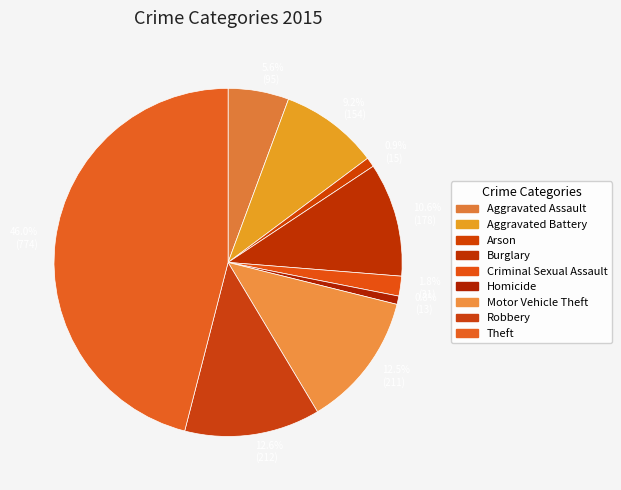

Approximately how many times larger is the value at 12.6% (212) compared to 9.2% (154)?

1.4